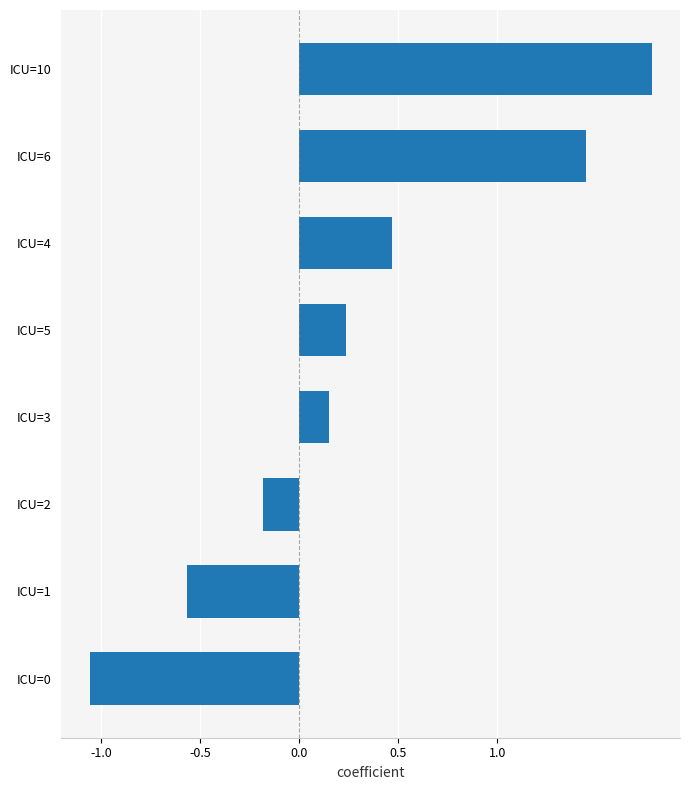

What is the sum of all values?

2.3